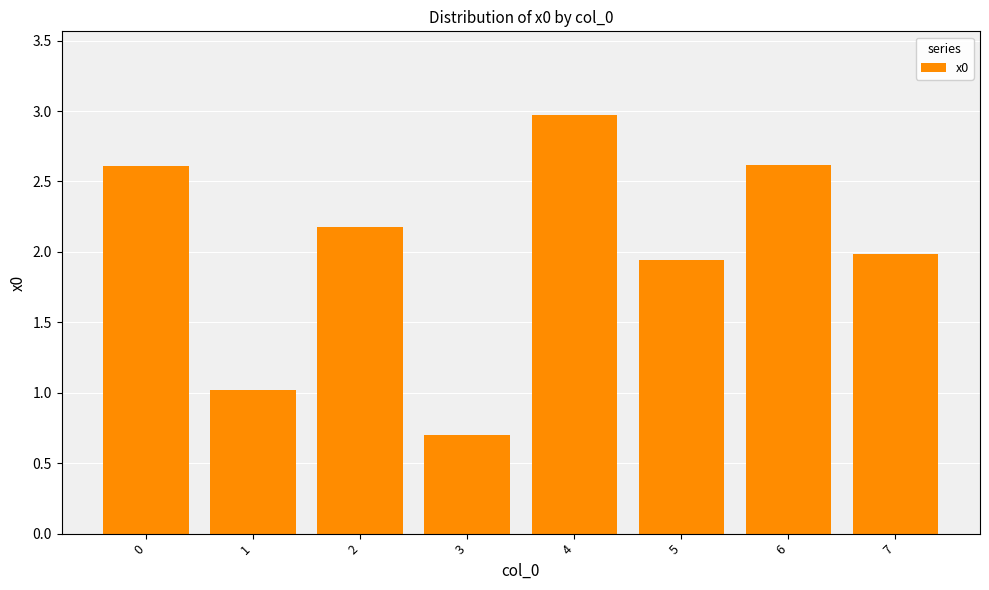

Is it true that the value at 7 is 0.9?

False